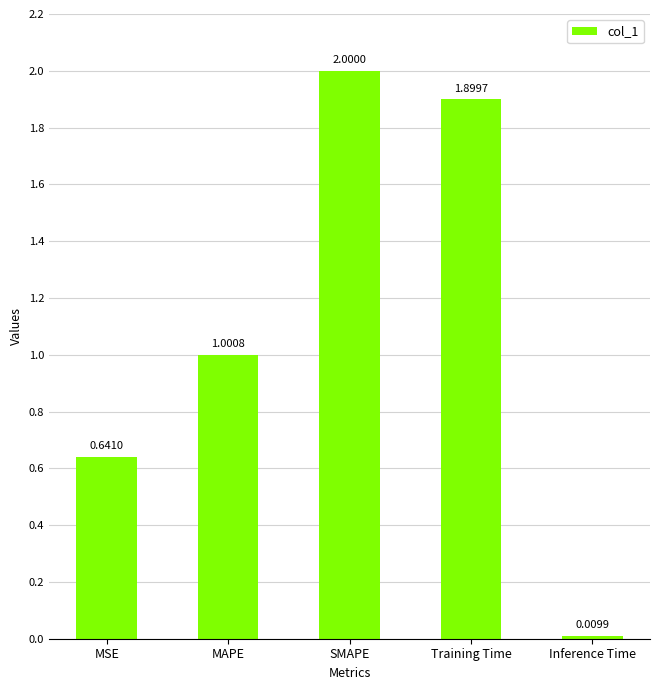

What position from the left is MAPE?

2